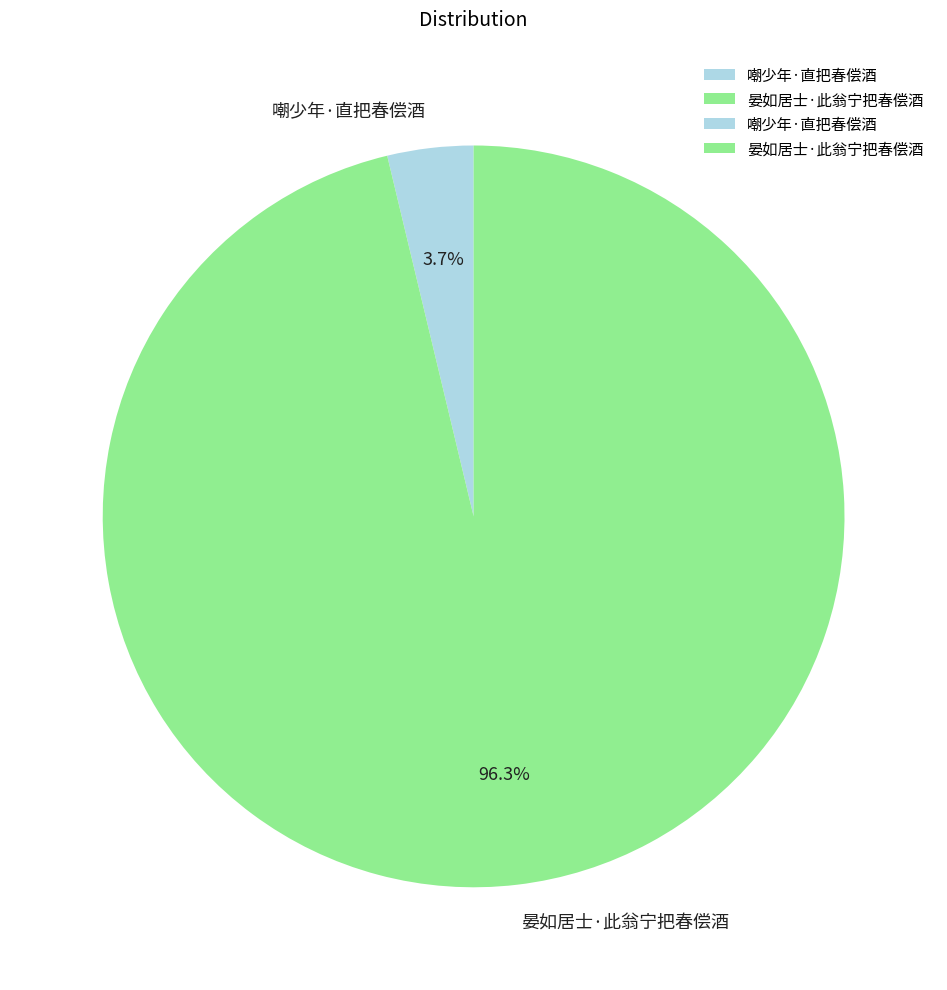

What is the majority slice?

晏如居士·此翁宁把春偿酒